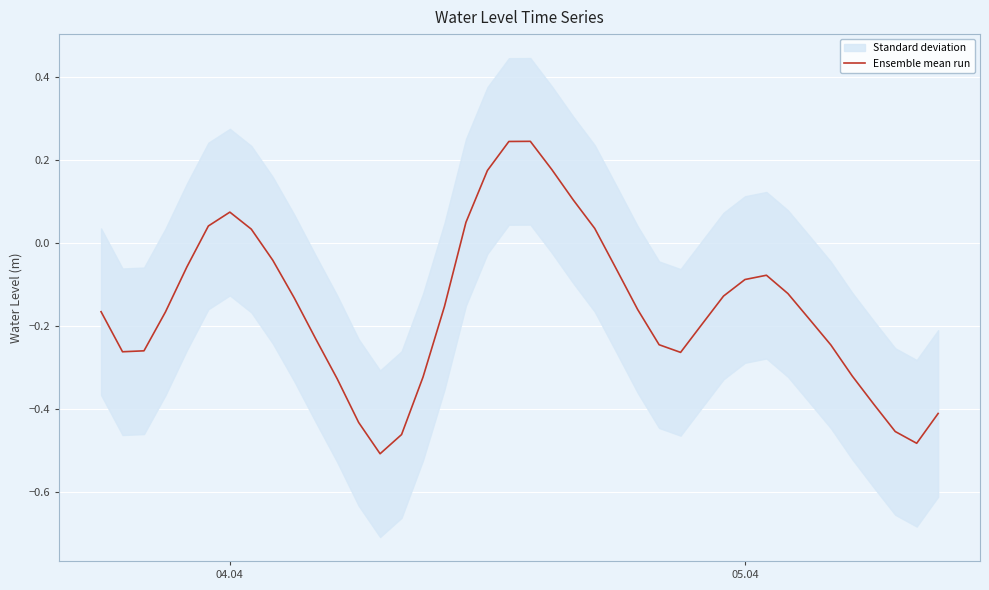

True or false: the data shows 0.0 at 17.

False